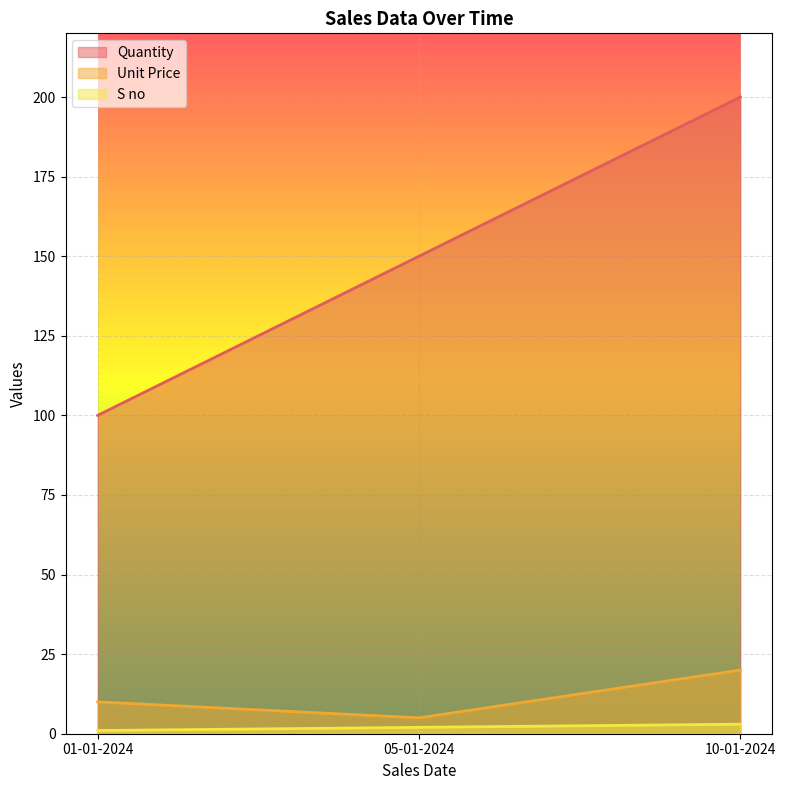

What is the maximum value shown in the chart?

200